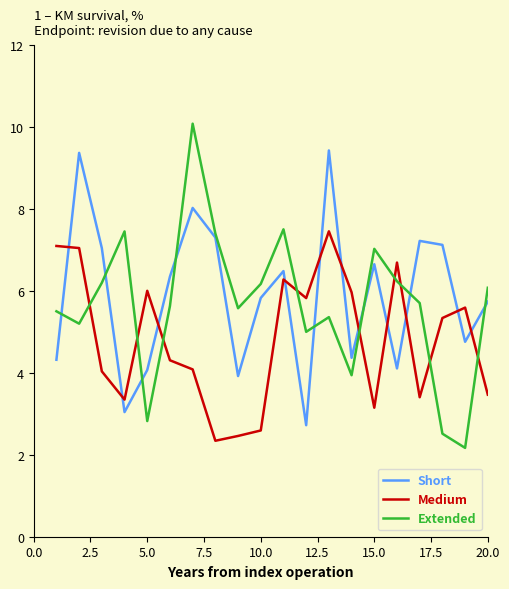

What are all the series names shown in the legend?

Short, Medium, Extended